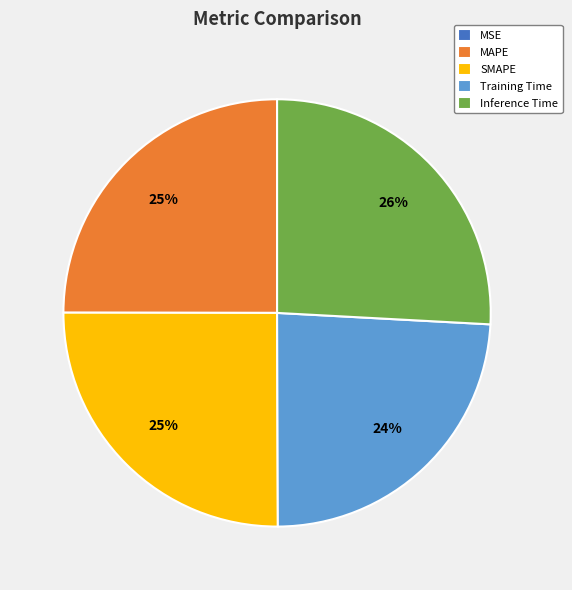

Do Training Time and SMAPE together represent more than half of the pie?

No